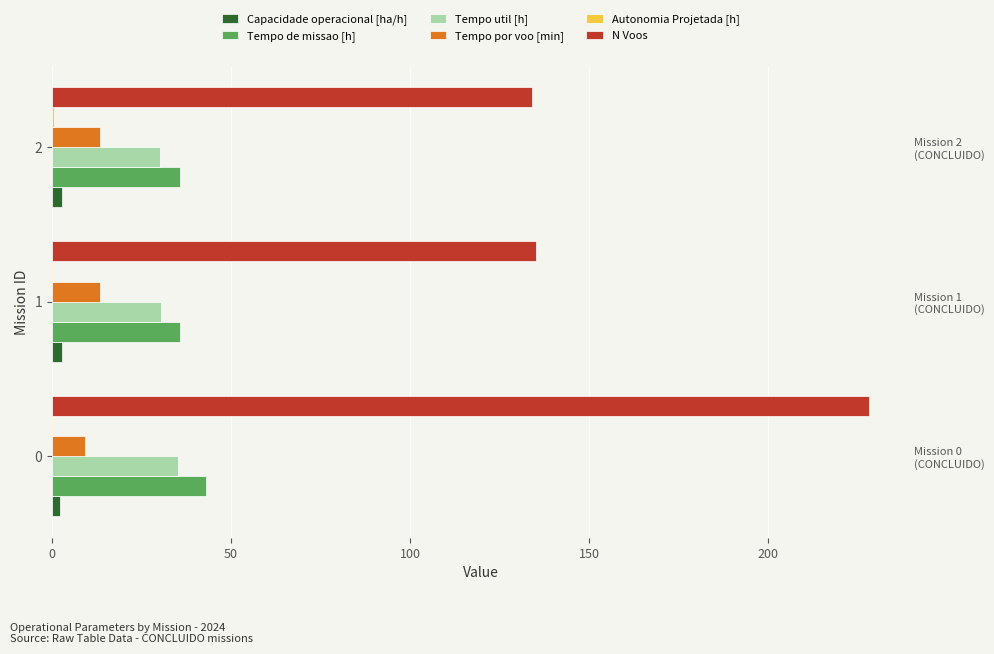

What is the approximate value of N Voos at 1?

135.0